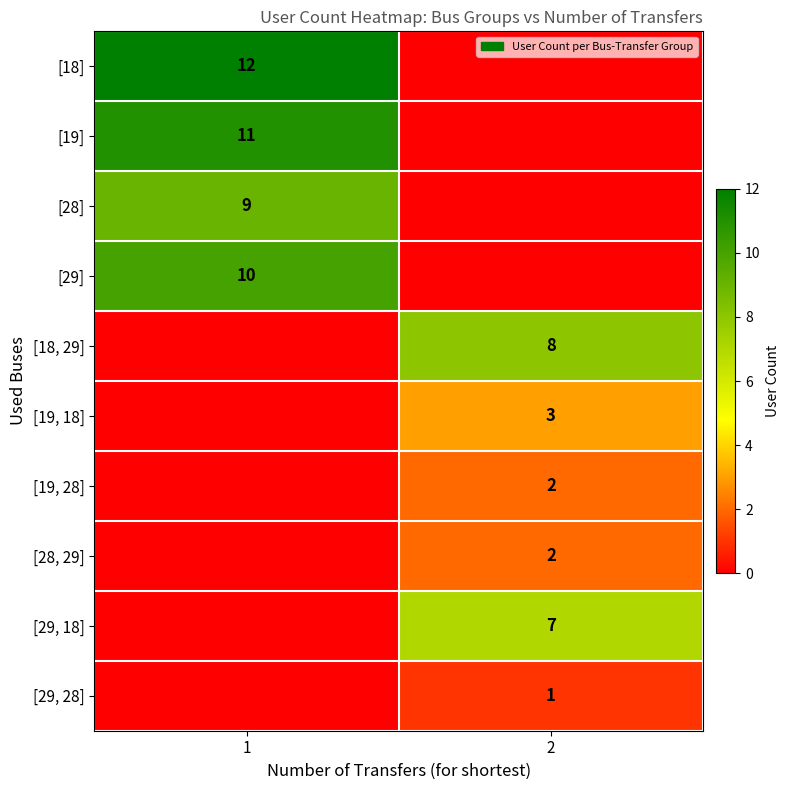

The [18, 29] series shows 8 at 2. True or false?

True